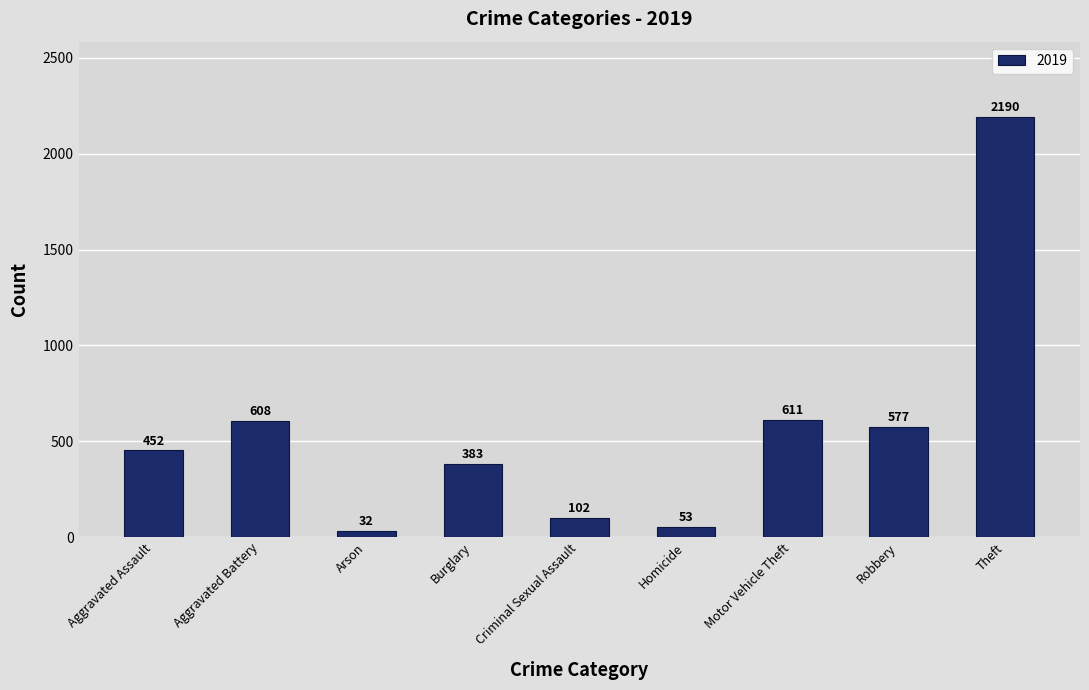

What is the approximate value at Motor Vehicle Theft?

611